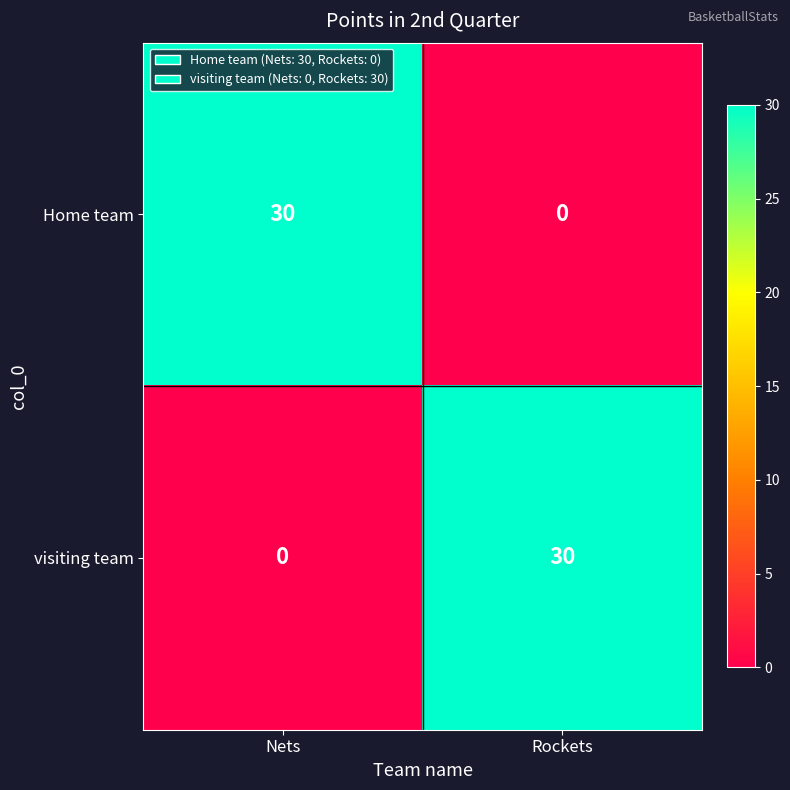

What is the difference between the highest and lowest values at Rockets?

30